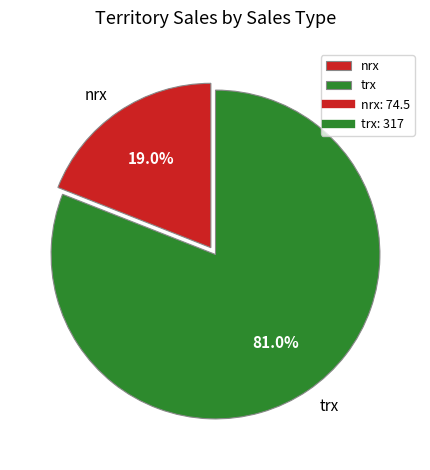

Which category has the smallest portion of the pie?

nrx